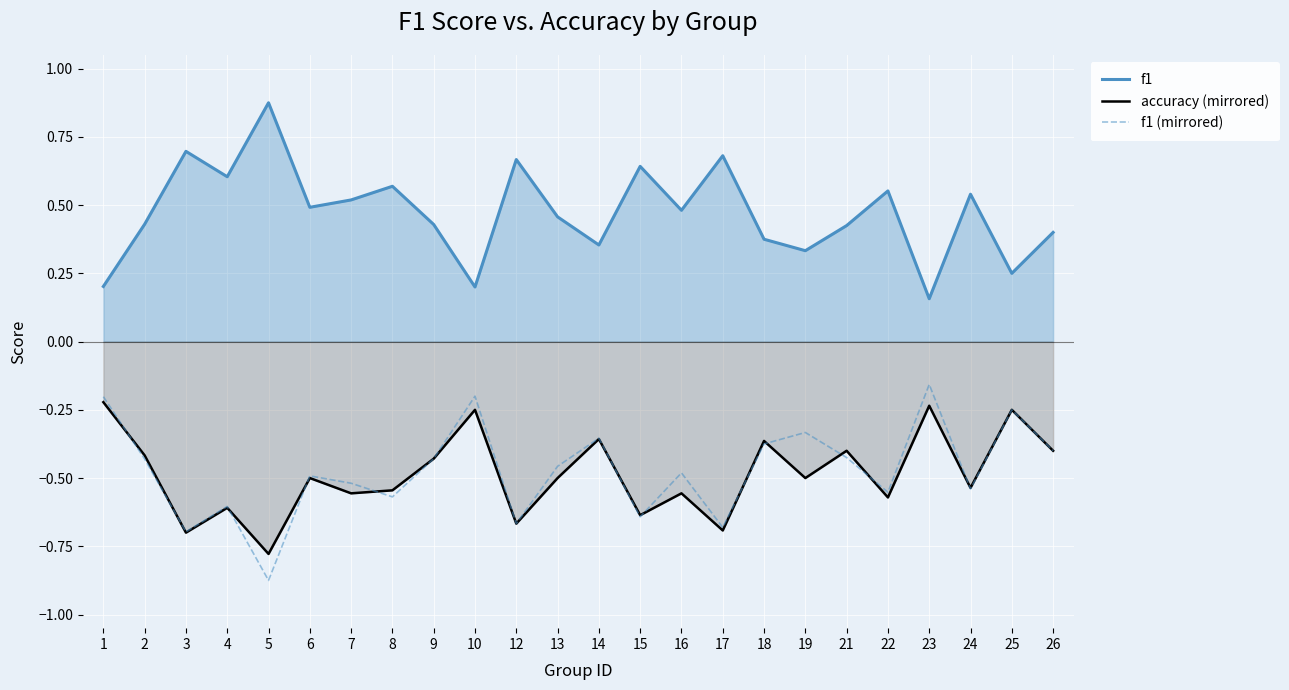

What are all the series names shown in the legend?

f1, accuracy (mirrored), f1 (mirrored)